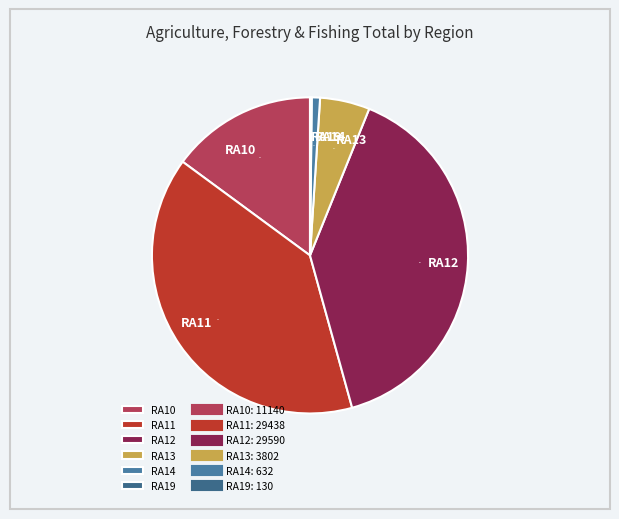

Is it true that RA12 is 48% of the pie?

False